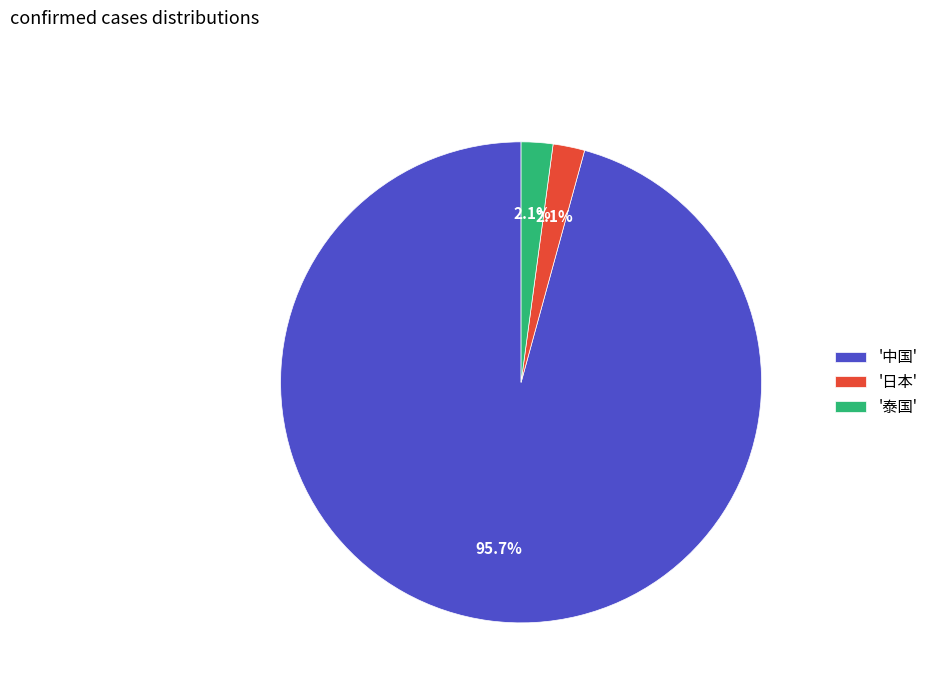

Which slice is the largest?

'中国'